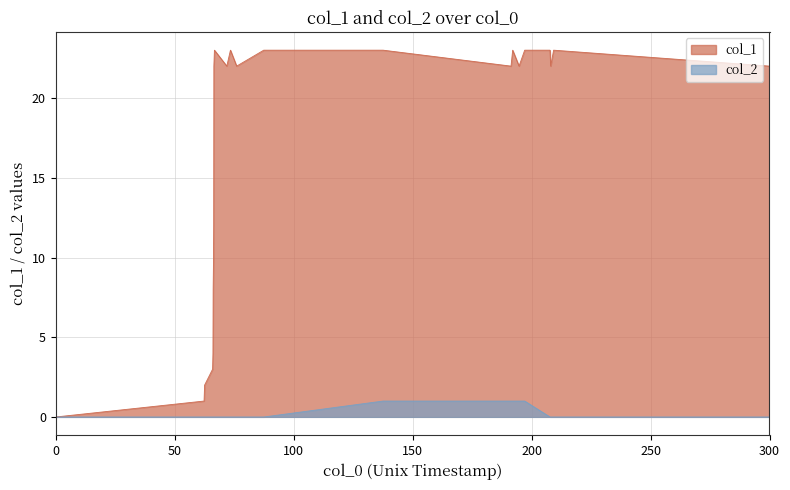

Reading left to right, list all the values displayed in this chart.

col_1: 0	1	2	3	4	8	9	10	12	22	23	22	23	22	23	23	22	23	22	23	23	22	23	22
col_2: 0	0	0	0	0	0	0	0	0	0	0	0	0	0	0	1	1	1	1	1	0	0	0	0